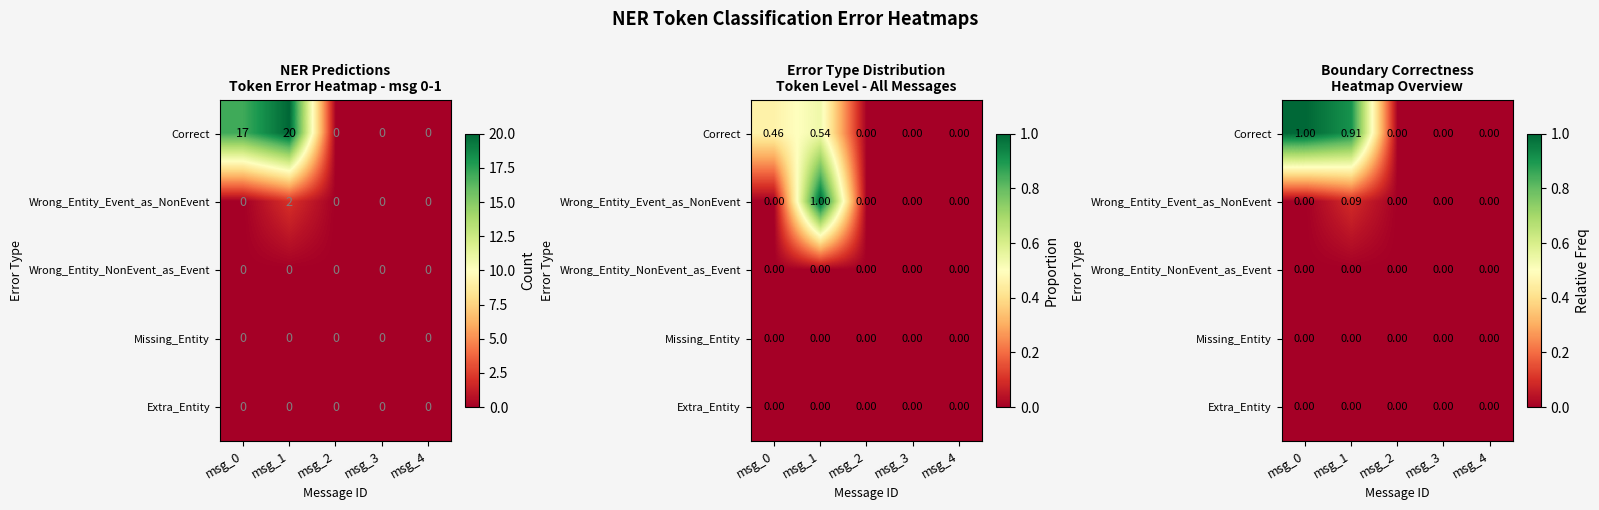

At which label does Extra_Entity reach its minimum?

msg_0